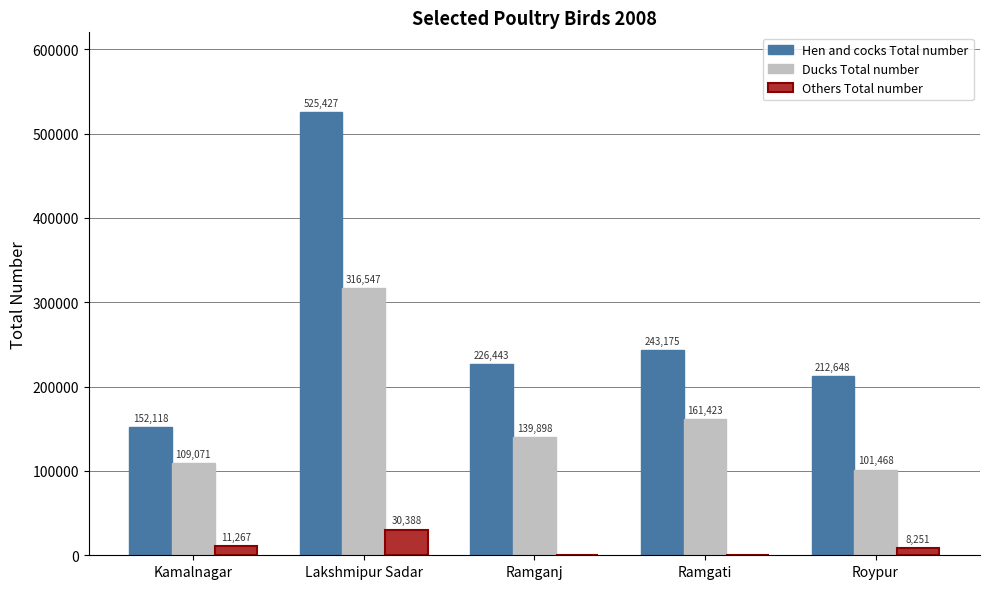

Is the value of Others Total number at Ramgati greater than the value of Ducks Total number at Lakshmipur Sadar?

No